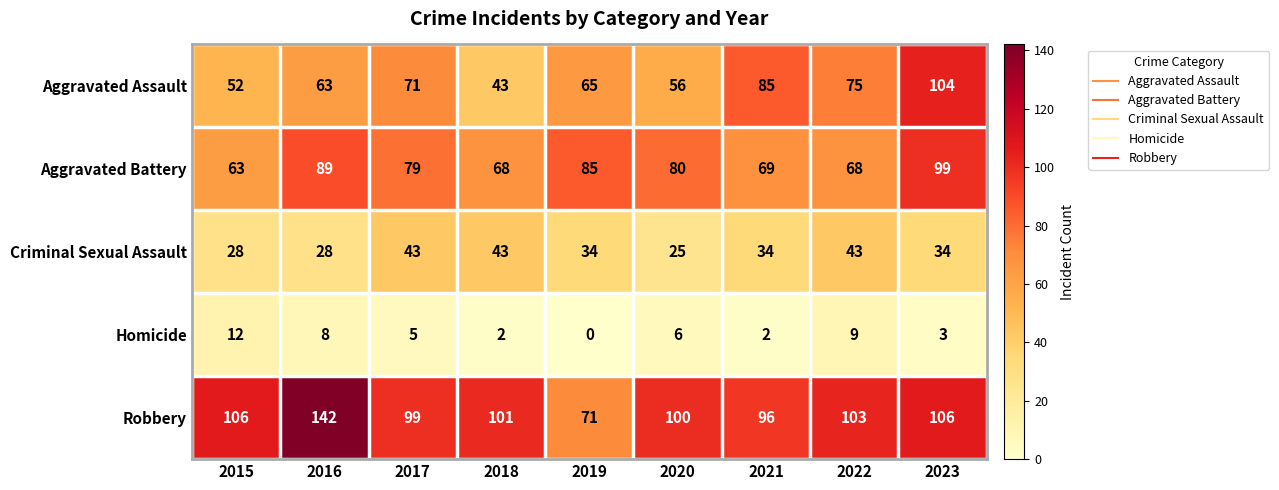

At which label does Homicide first exceed 5?

2015